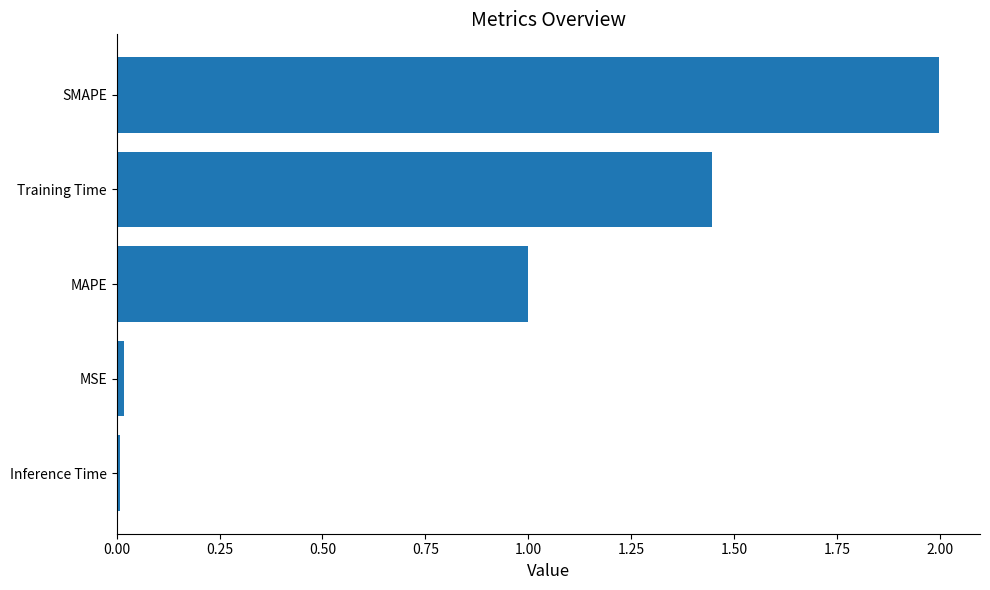

What is the greatest value displayed?

2.0